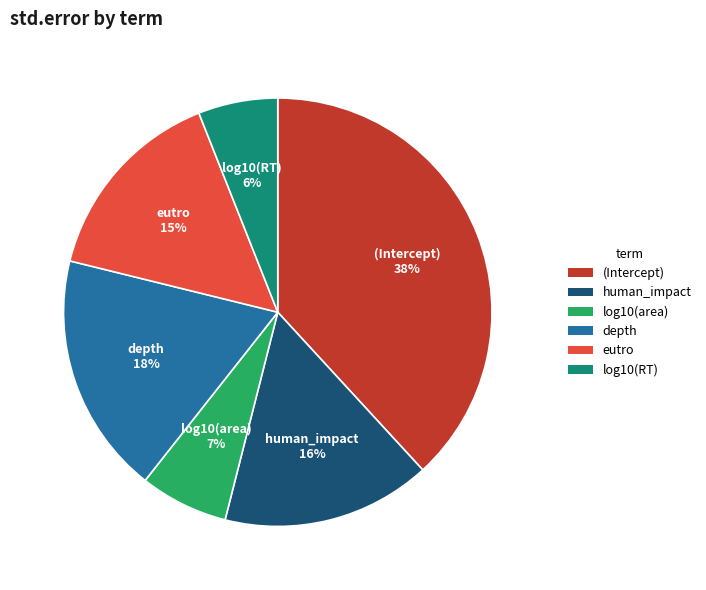

The log10(RT) slice represents 6% of the pie. True or false?

True